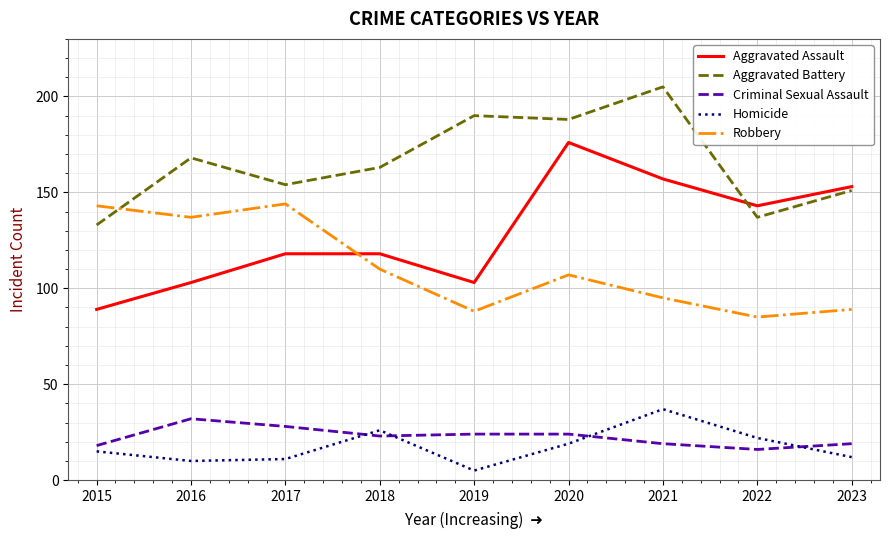

In Homicide, how many points are lower than both neighbors (excluding endpoints)?

2